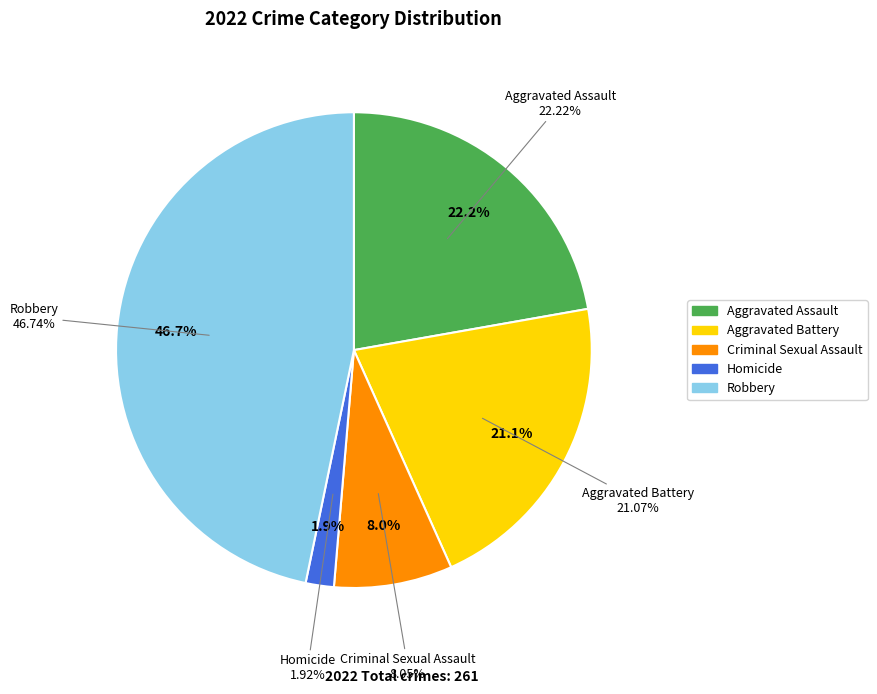

How many segments does this pie chart have?

5